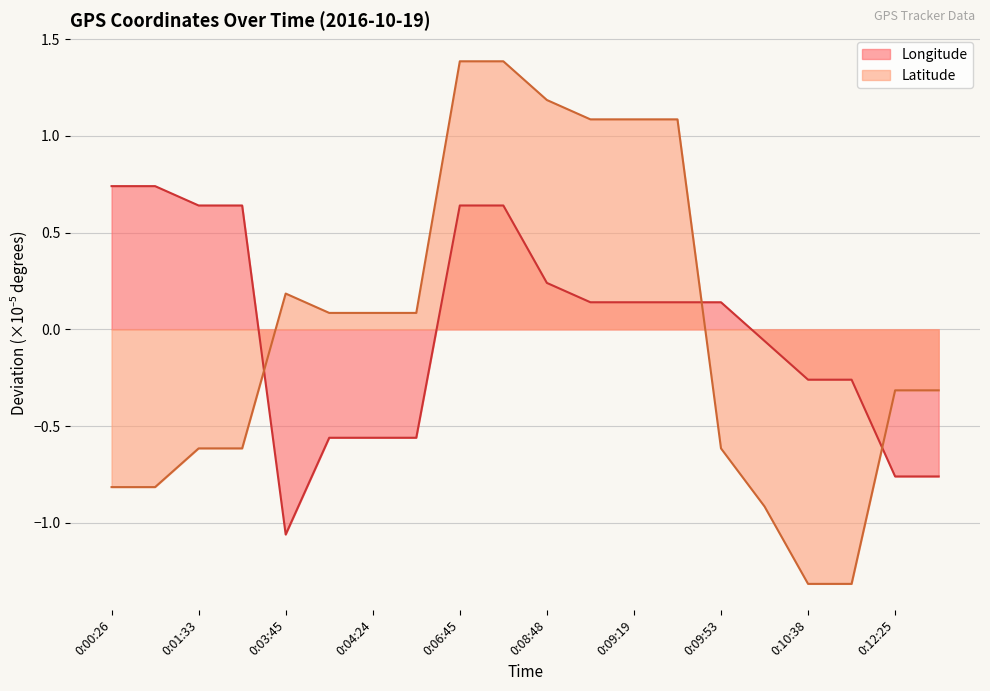

What is the difference between the highest and lowest values at 0:09:53?

0.8